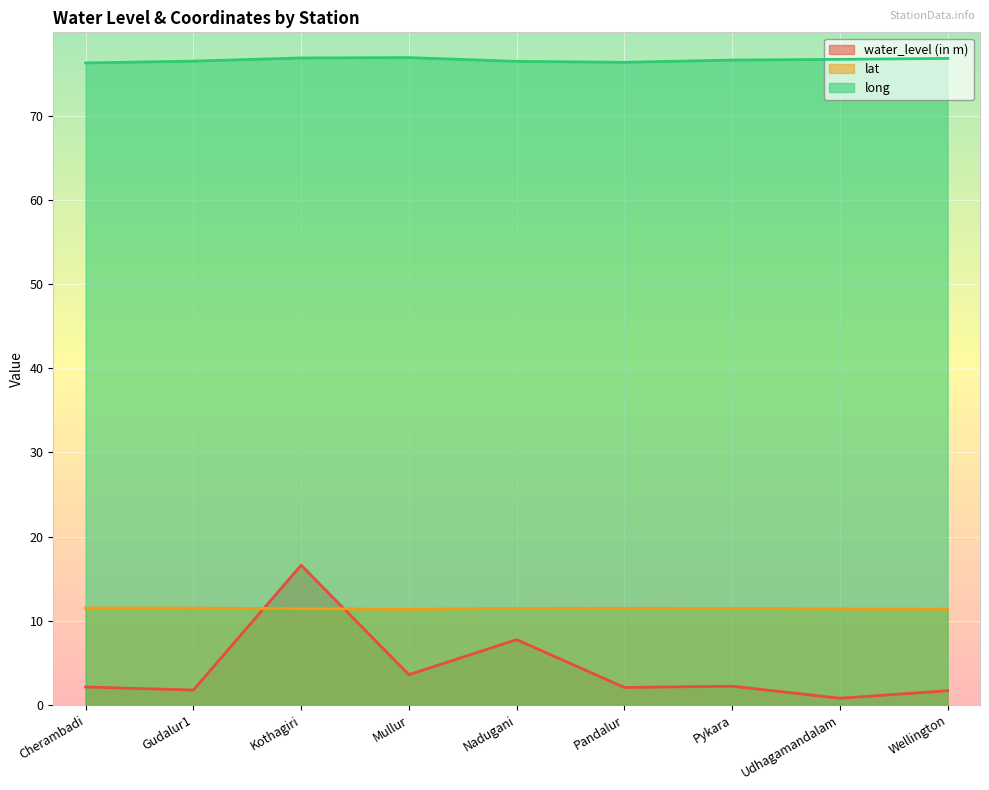

True or false: long and lat intersect in this chart.

False